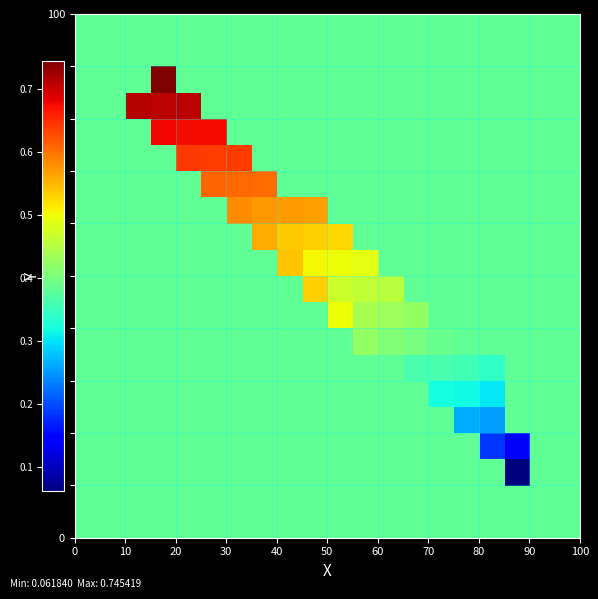

How many series are shown in this chart?

20